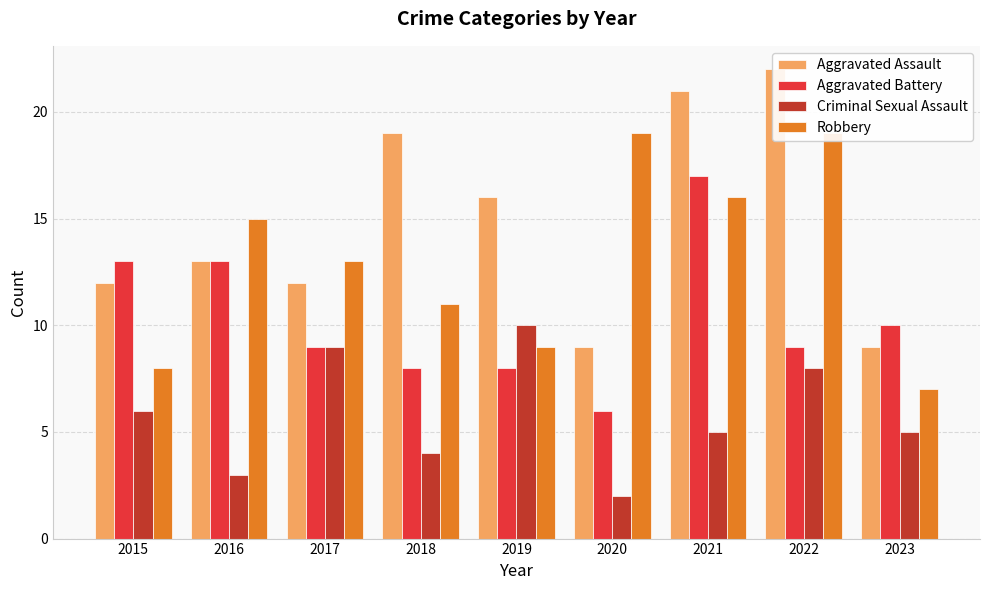

Reading left to right, transcribe all the data shown in this chart.

Aggravated Assault: 12	13	12	19	16	9	21	22	9
Aggravated Battery: 13	13	9	8	8	6	17	9	10
Criminal Sexual Assault: 6	3	9	4	10	2	5	8	5
Robbery: 8	15	13	11	9	19	16	19	7